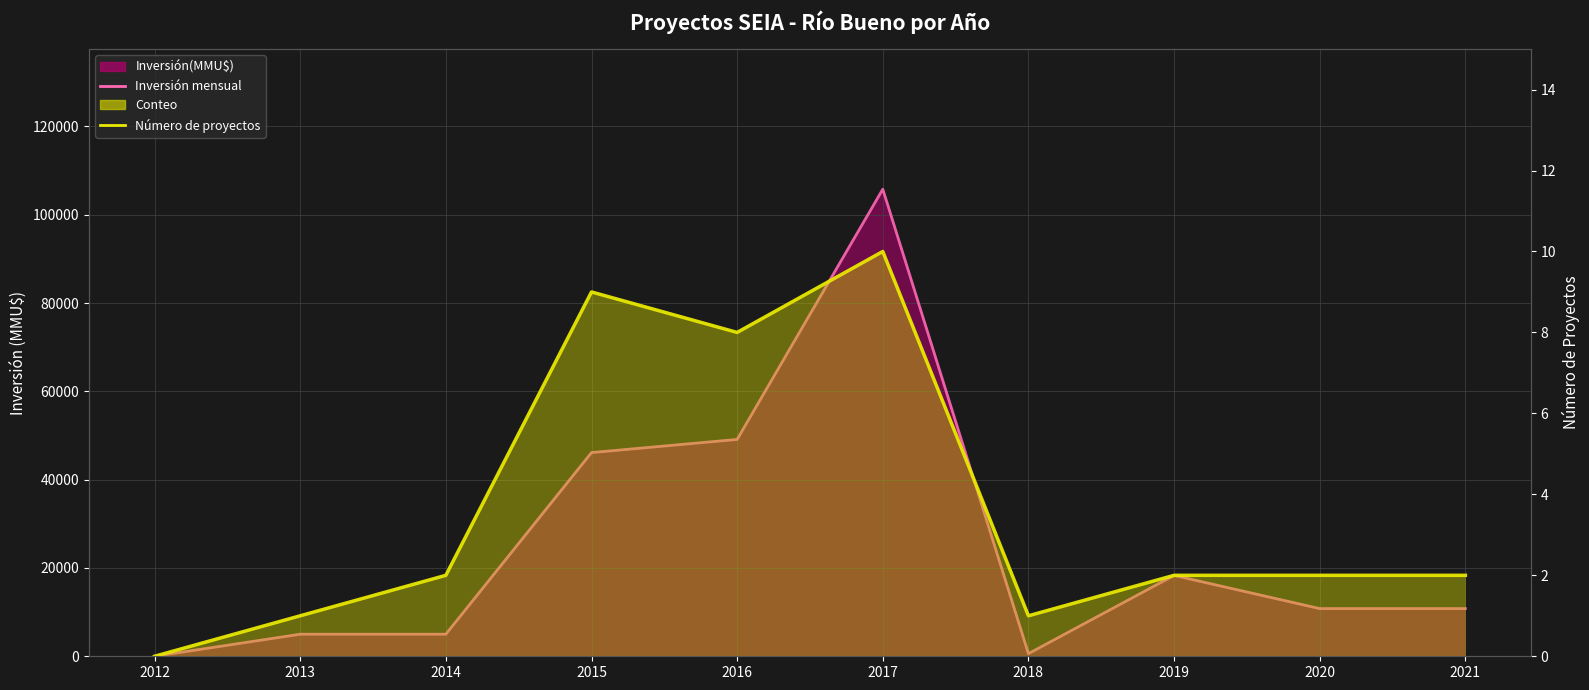

The Inversión mensual series shows 5000 at 2013. True or false?

True